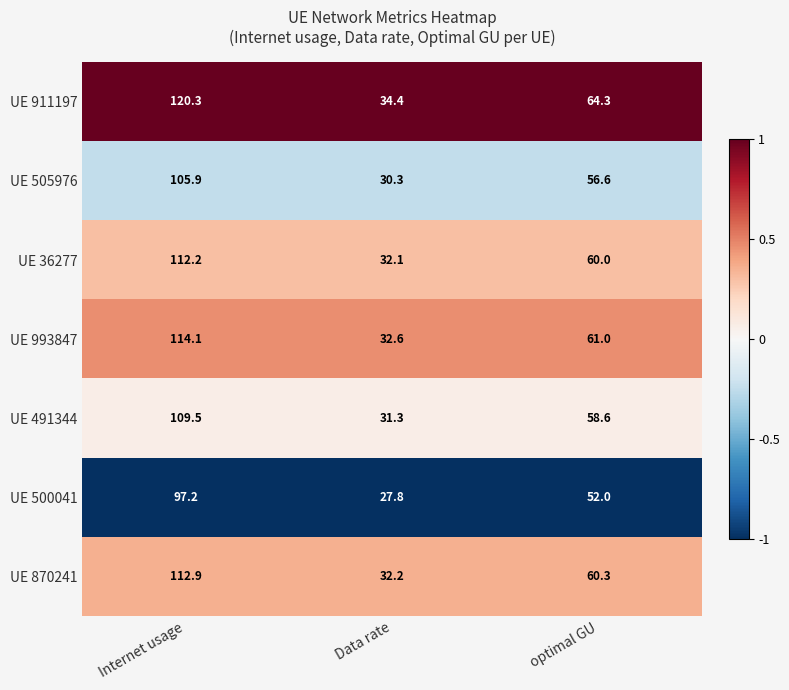

What is the lowest value of the UE 870241 series?

32.2